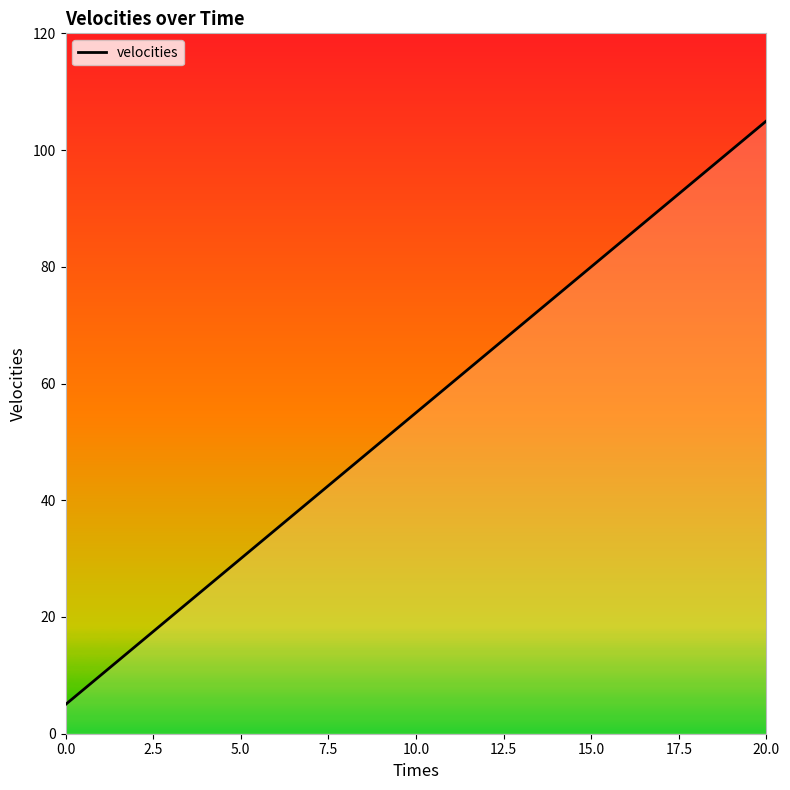

Does the chart display data point markers on the line(s)?

No